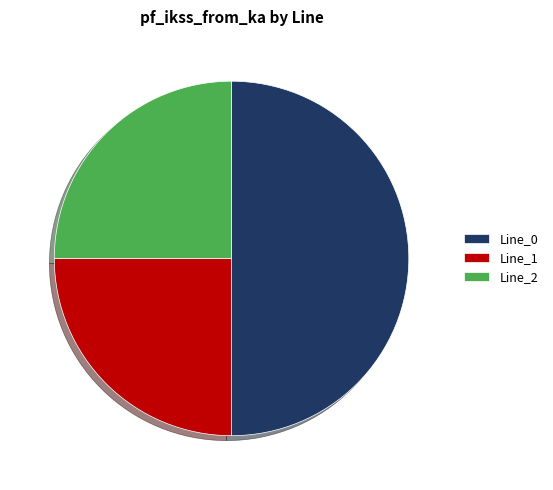

The Line_0 slice represents 50% of the pie. True or false?

True